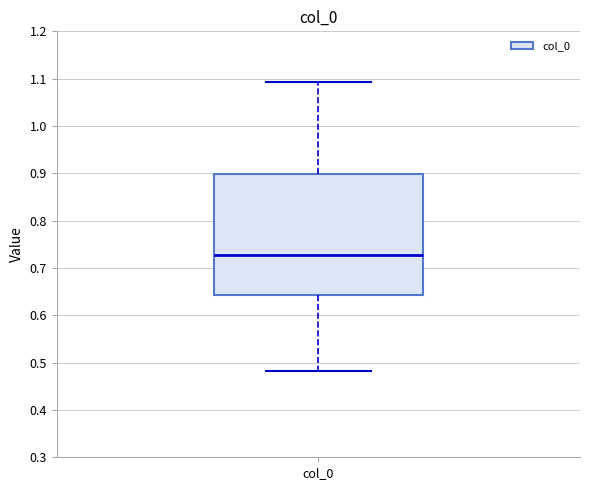

Where is the lower edge of the box for col_0 on the y-axis? The values are not printed on the chart, so give them approximately, as read against the axis.

0.64